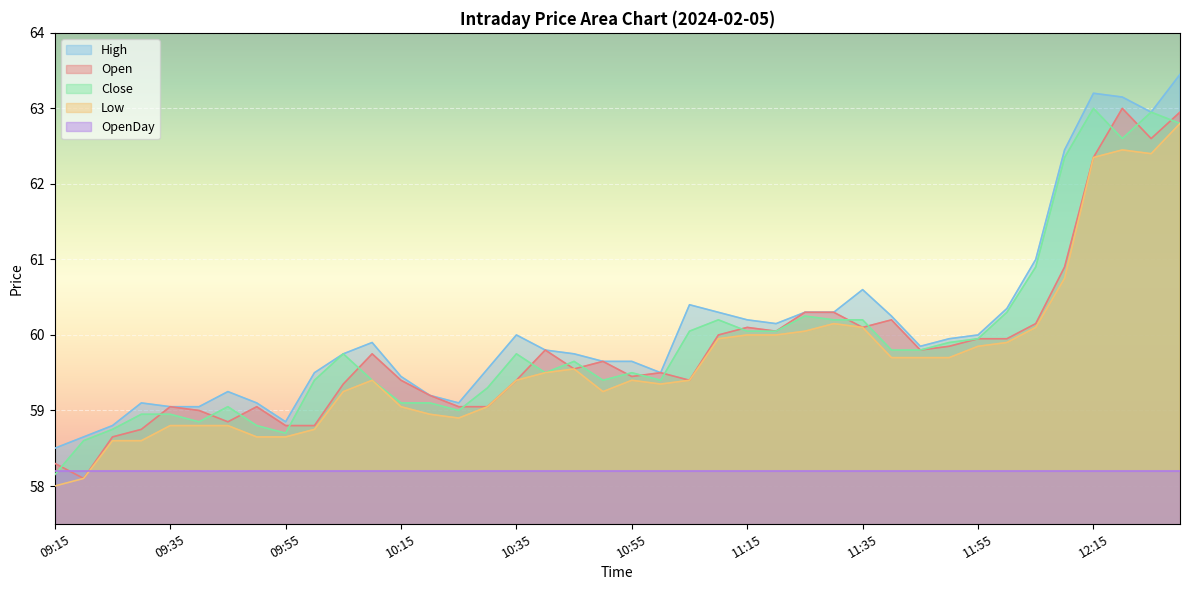

What value does the Open series have at 09:50?

59.0